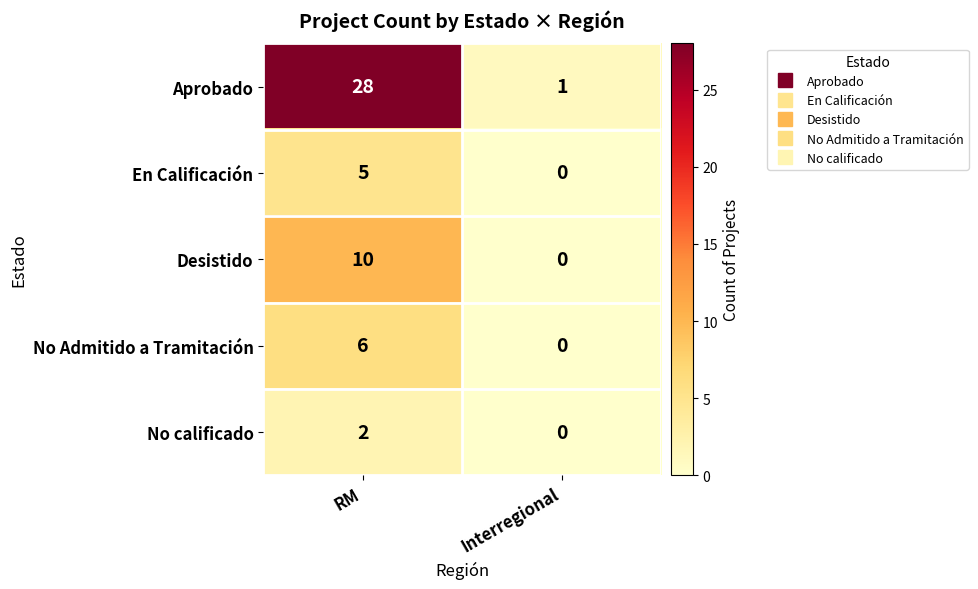

Which series has the widest spread of values?

Aprobado